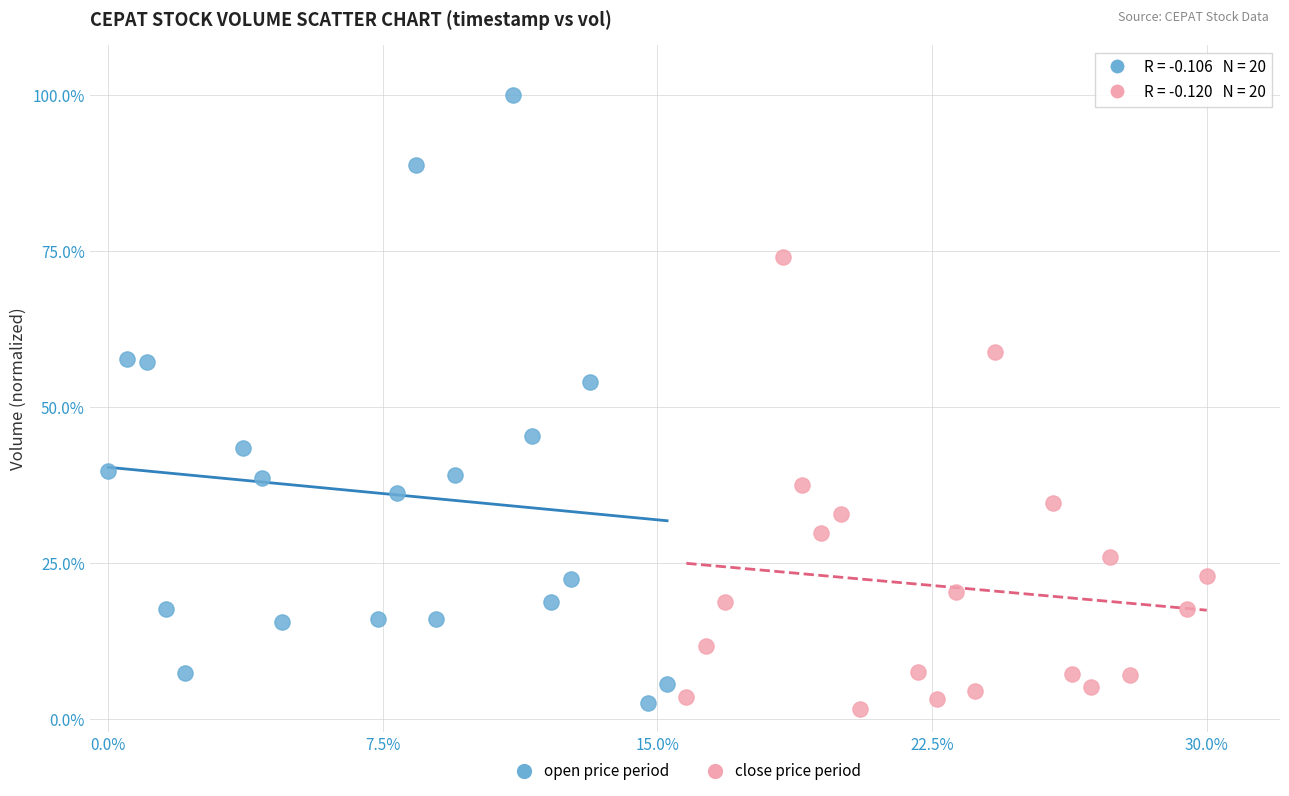

Which series has the widest spread of Y values?

open price period